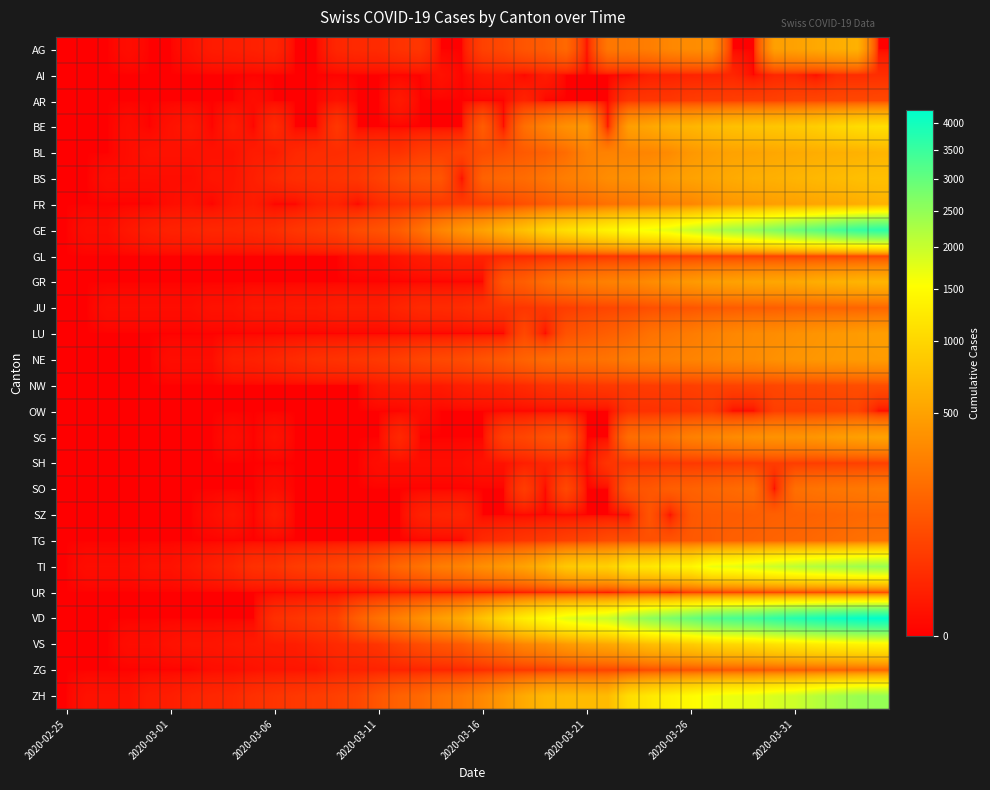

Which series has the largest range (max minus min)?

VD